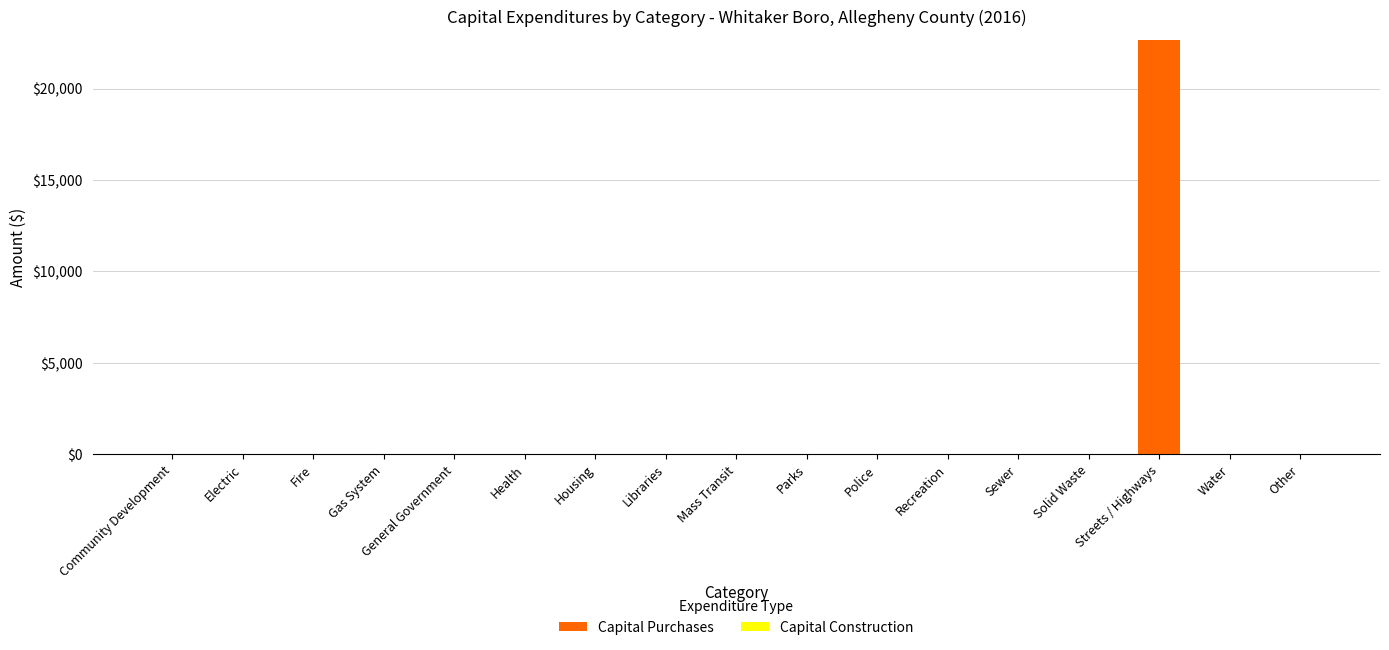

True or false: the data shows 9881 at Sewer.

False